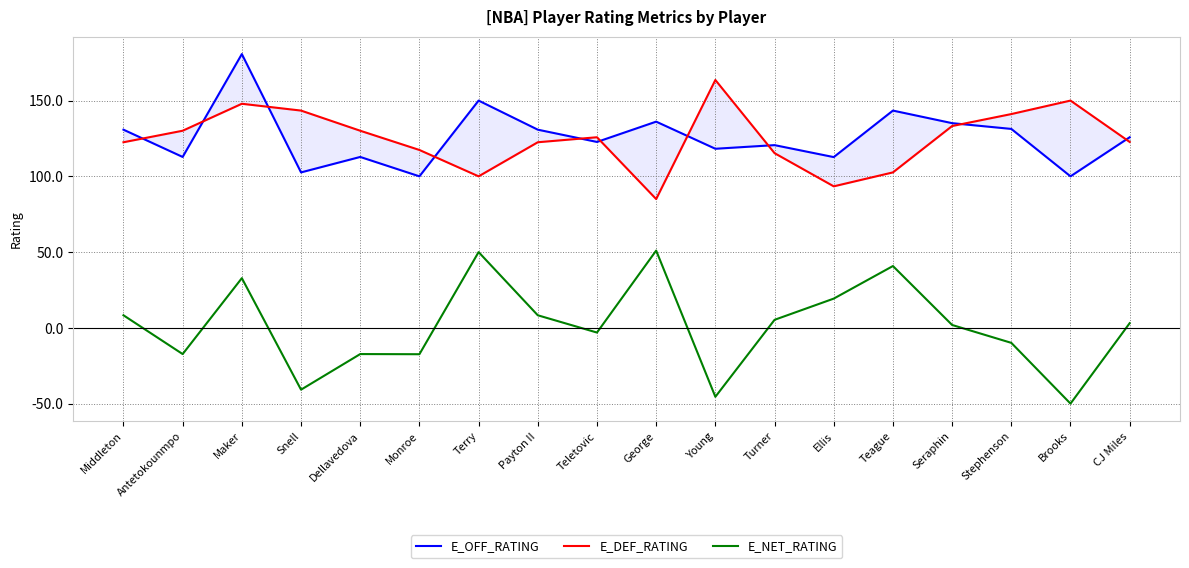

Which category has the highest value across all series?

Maker